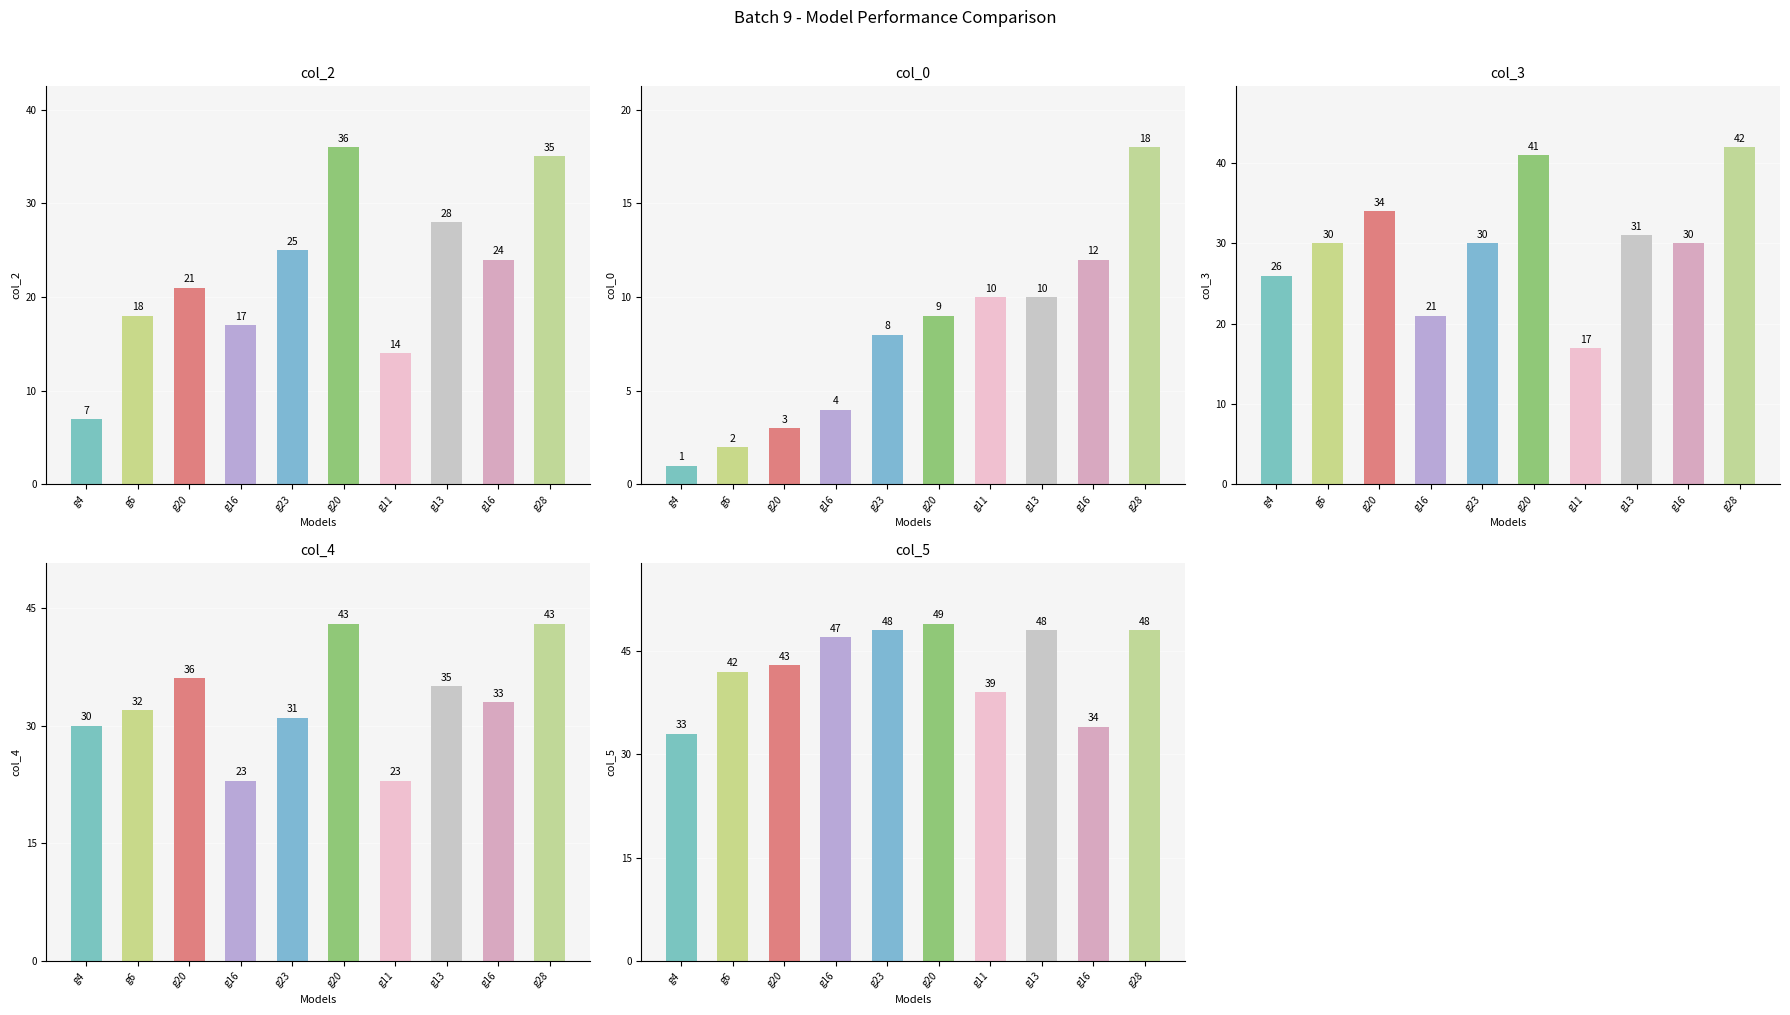

Between g23 and g4, which is larger?

g23